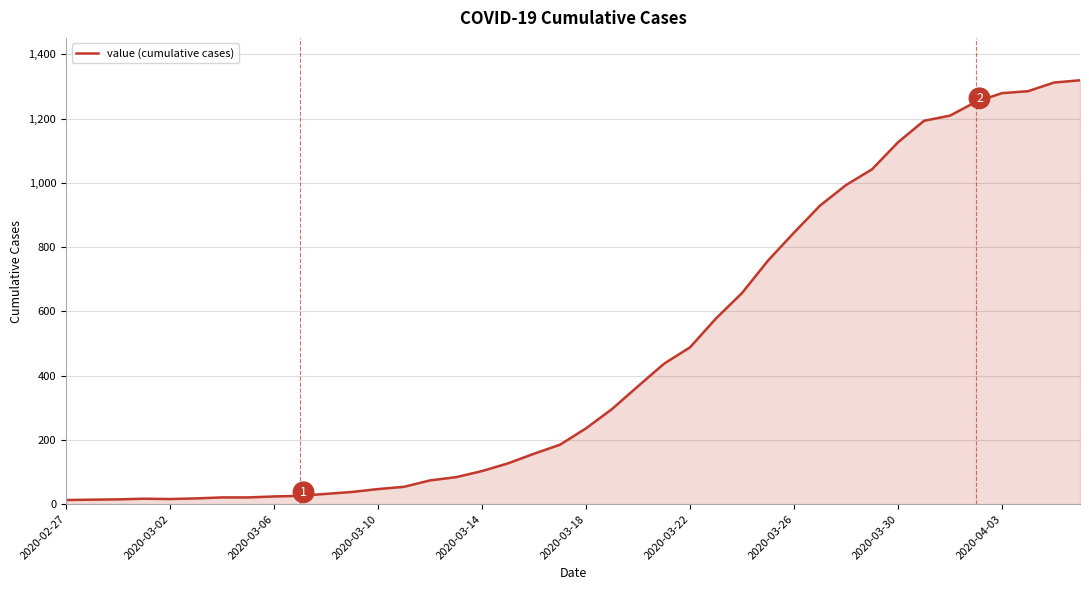

What is the greatest value displayed?

1319